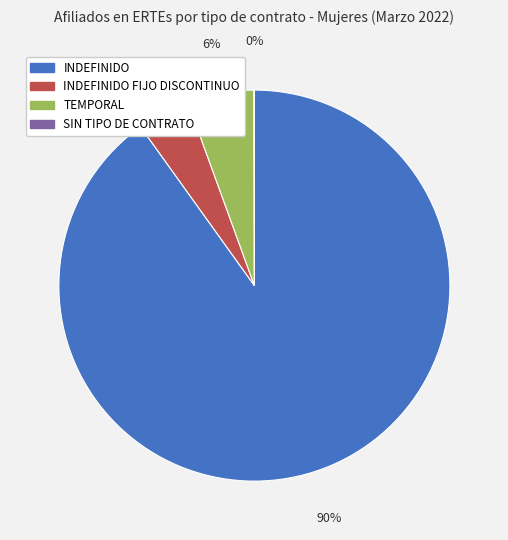

What percentage is the INDEFINIDO FIJO DISCONTINUO slice, to the nearest percent?

4%